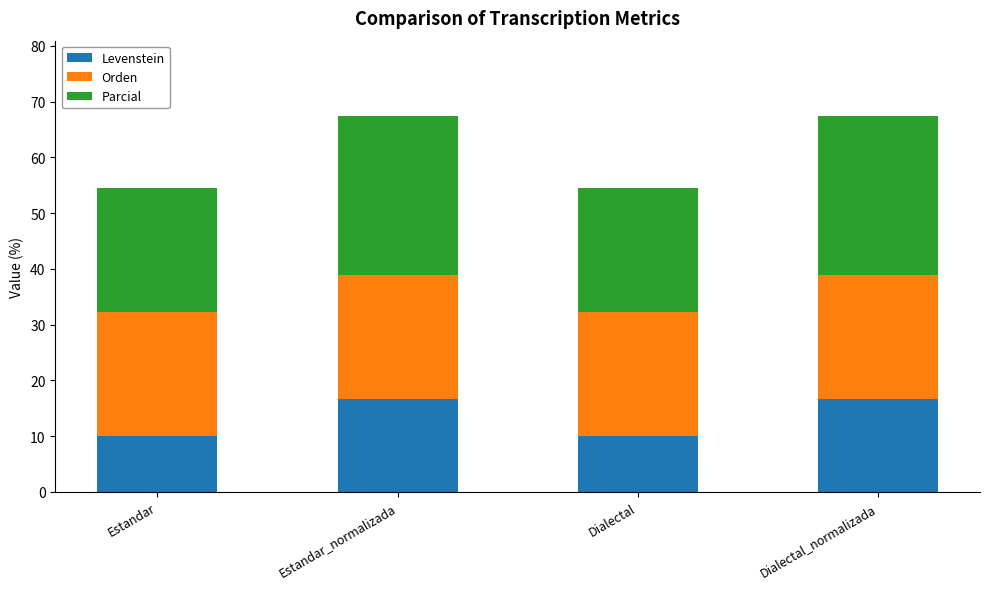

What is the difference between the maximum and minimum values in the Levenstein series?

6.7